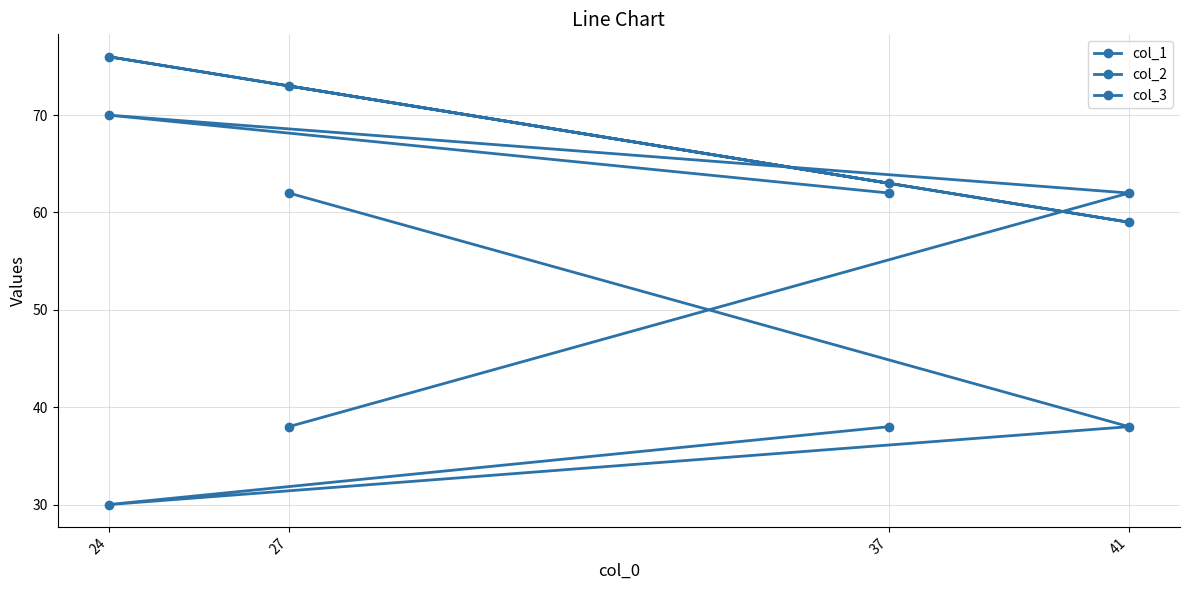

Which series has the largest range (max minus min)?

col_2